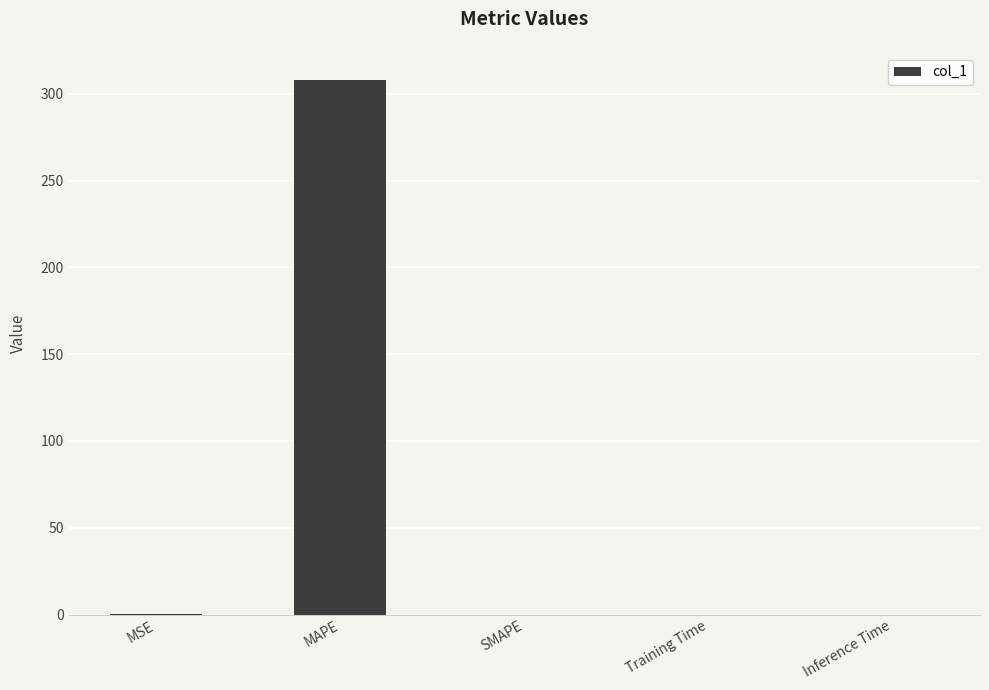

What is the sum of all values?

308.4